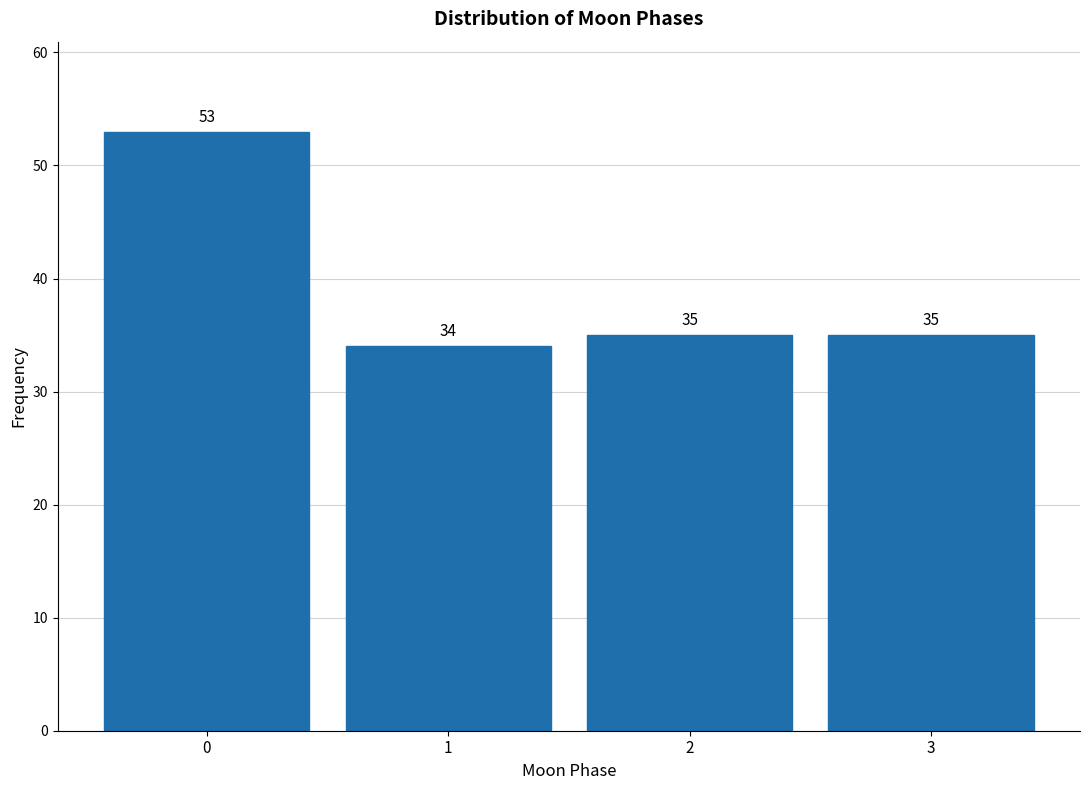

Reading left to right, extract all data points from this chart.

53	34	35	35